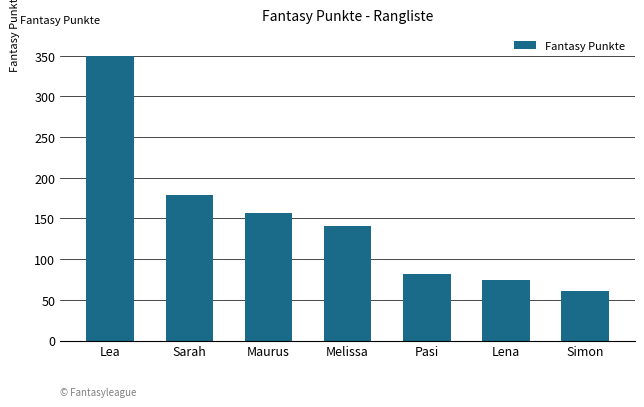

Which has a higher value, Melissa or Lena?

Melissa